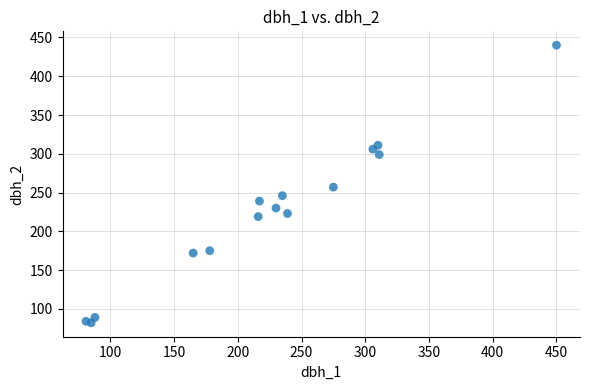

What Y value in the scatter plot is closest to 261?

257